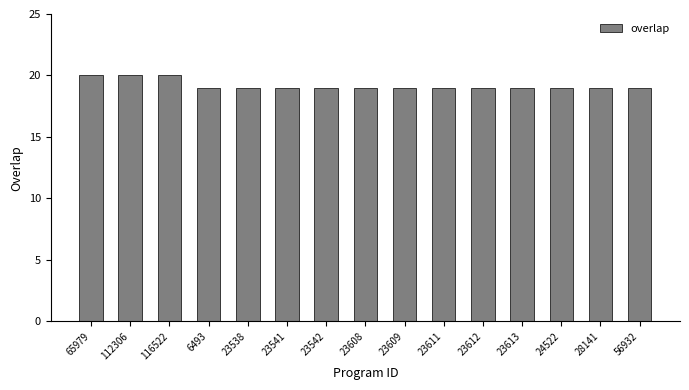

What is the approximate value at 56932?

19